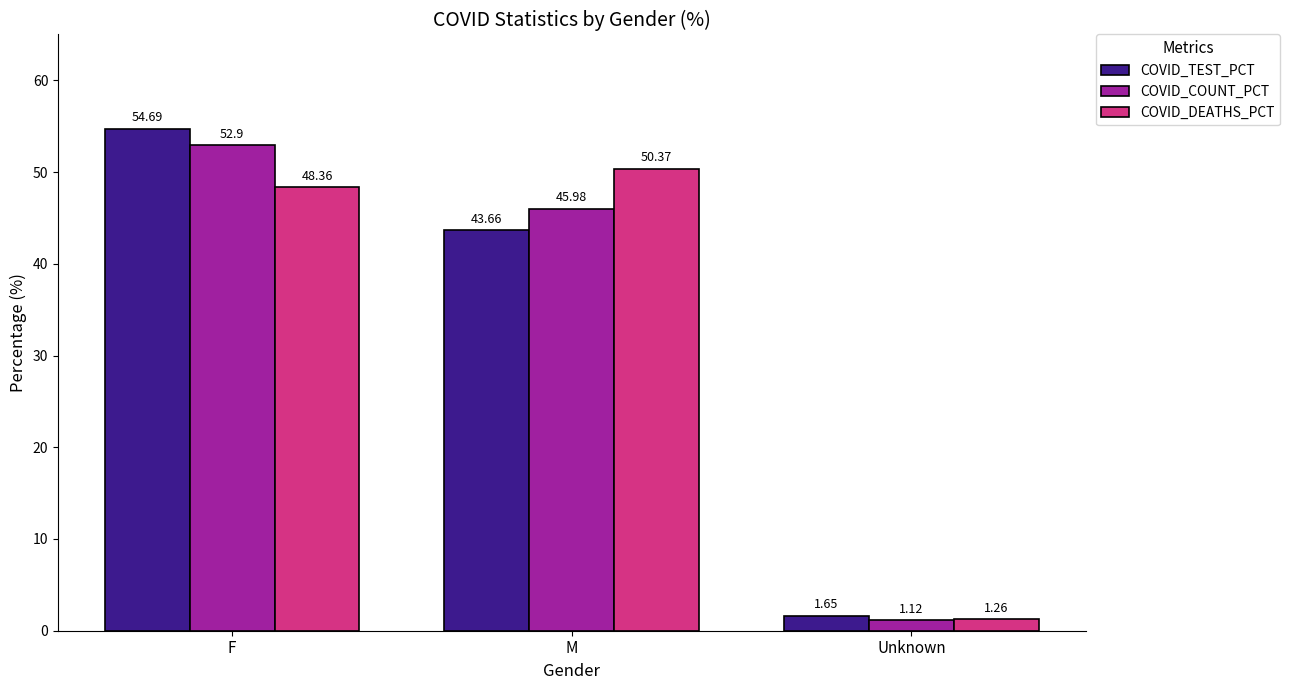

At which label is COVID_COUNT_PCT closest to 27?

M